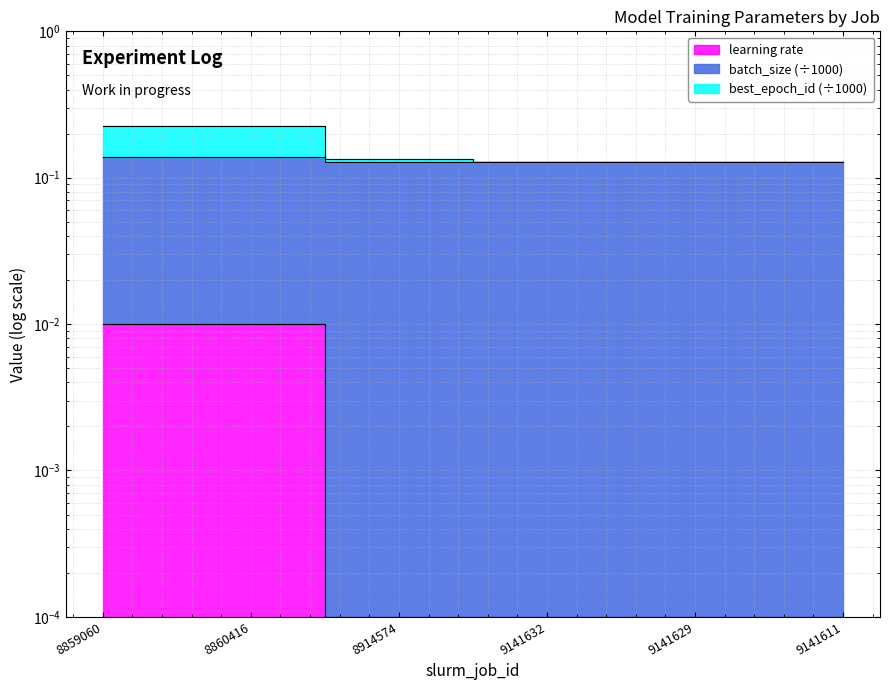

What is the sum of the best_epoch_id values at 9141632 and 9141629?

0.3